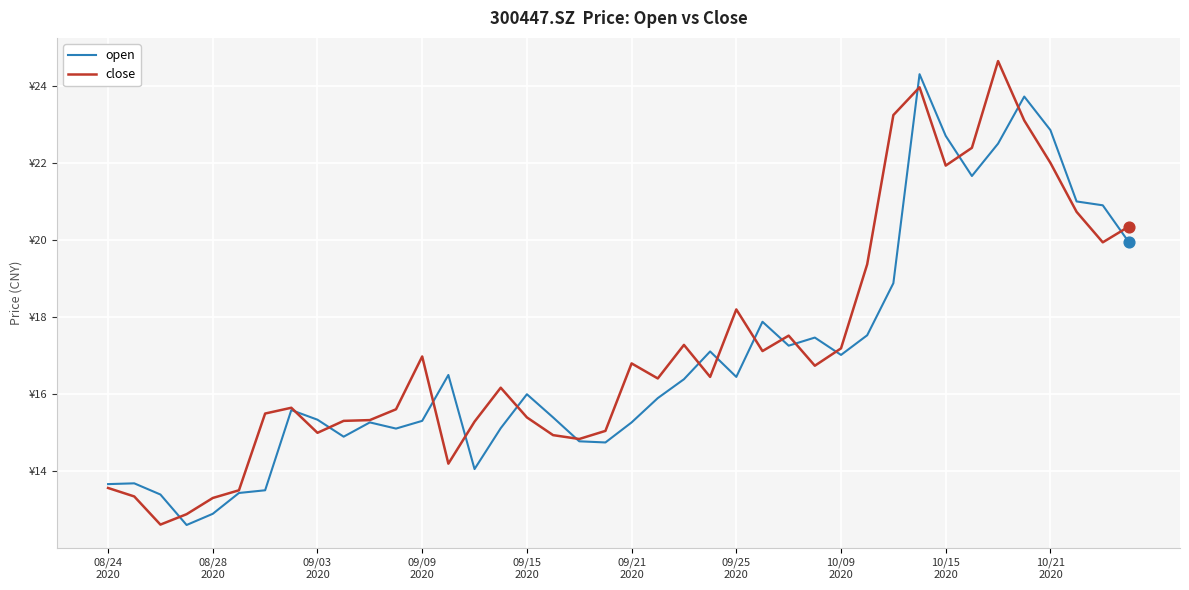

At how many categories does at least one series exceed 17?

18